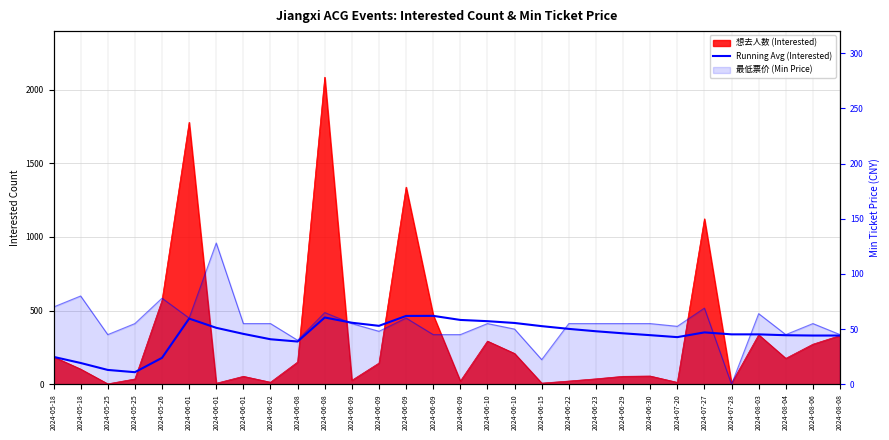

How many points are higher than both their immediate neighbors (excluding endpoints)?

4